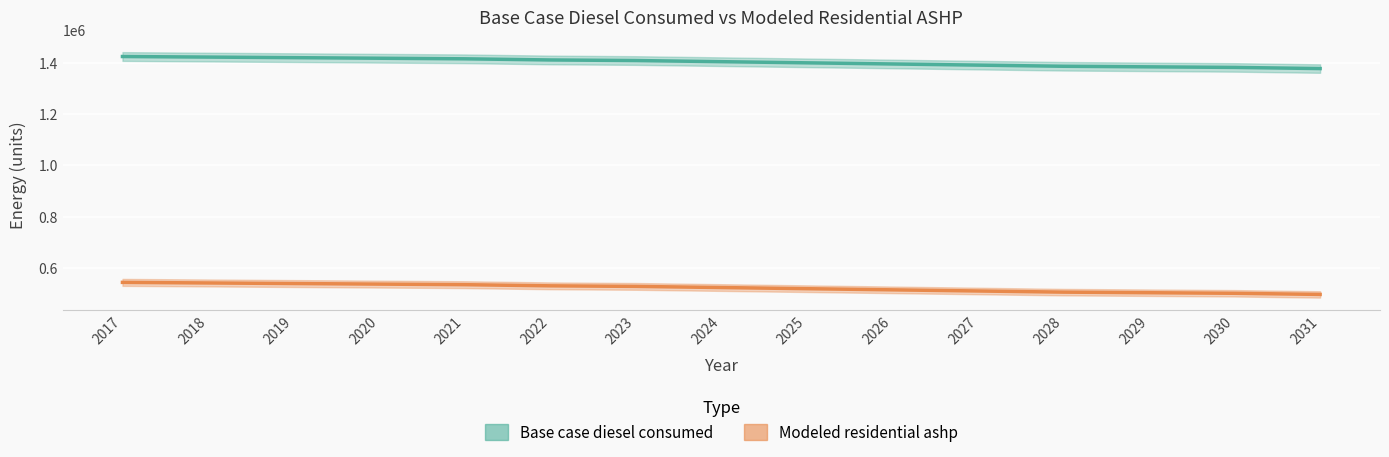

What is the smallest value displayed?

496419.4